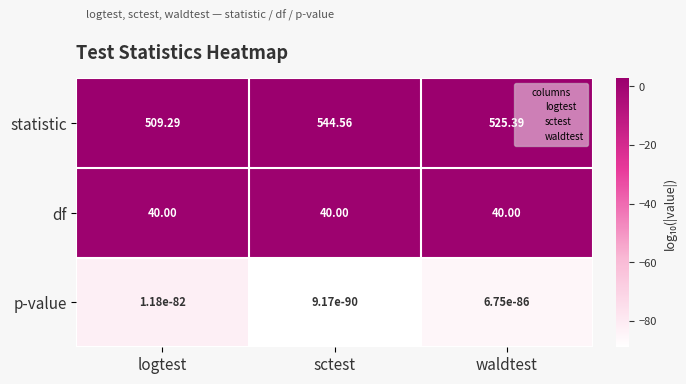

What is the total value across all series at sctest?

584.6